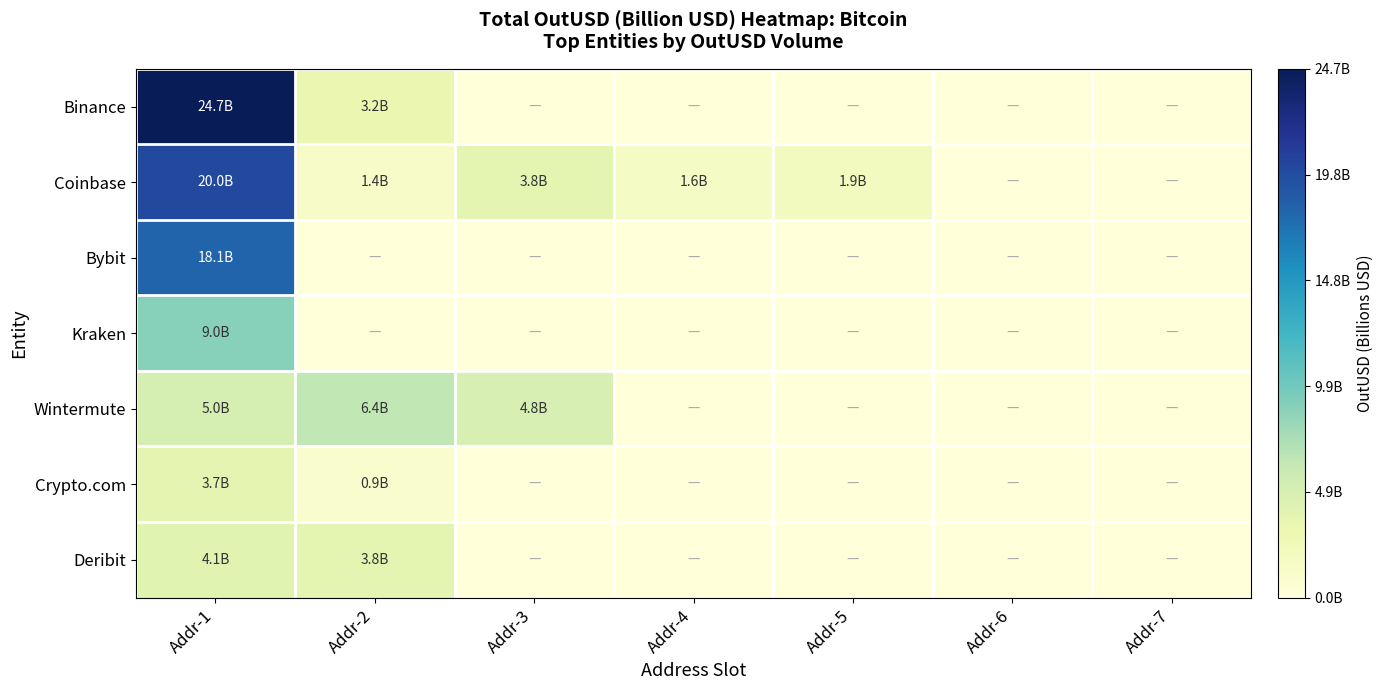

Reading left to right, what are all the values shown in this chart?

Binance: Addr-1=24.7	Addr-2=3.2	Addr-3=0.0	Addr-4=0.0	Addr-5=0.0	Addr-6=0.0	Addr-7=0.0
Coinbase: Addr-1=20.0	Addr-2=1.4	Addr-3=3.8	Addr-4=1.6	Addr-5=1.9	Addr-6=0.0	Addr-7=0.0
Bybit: Addr-1=18.1	Addr-2=0.0	Addr-3=0.0	Addr-4=0.0	Addr-5=0.0	Addr-6=0.0	Addr-7=0.0
Kraken: Addr-1=9.0	Addr-2=0.0	Addr-3=0.0	Addr-4=0.0	Addr-5=0.0	Addr-6=0.0	Addr-7=0.0
Wintermute: Addr-1=5.0	Addr-2=6.4	Addr-3=4.8	Addr-4=0.0	Addr-5=0.0	Addr-6=0.0	Addr-7=0.0
Crypto.com: Addr-1=3.7	Addr-2=0.9	Addr-3=0.0	Addr-4=0.0	Addr-5=0.0	Addr-6=0.0	Addr-7=0.0
Deribit: Addr-1=4.1	Addr-2=3.8	Addr-3=0.0	Addr-4=0.0	Addr-5=0.0	Addr-6=0.0	Addr-7=0.0